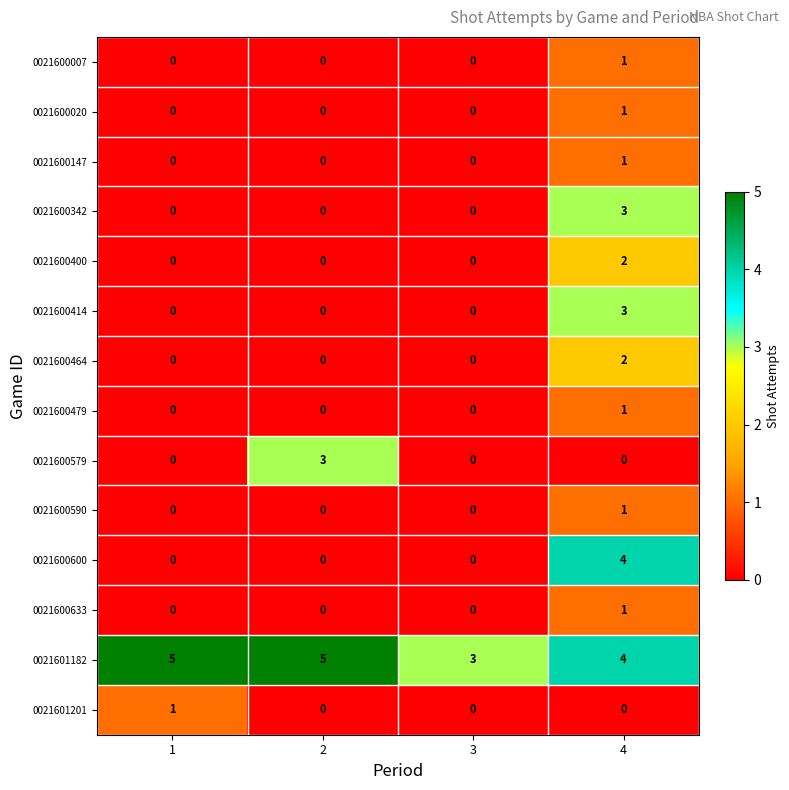

Which series has the largest total across all categories?

0021601182